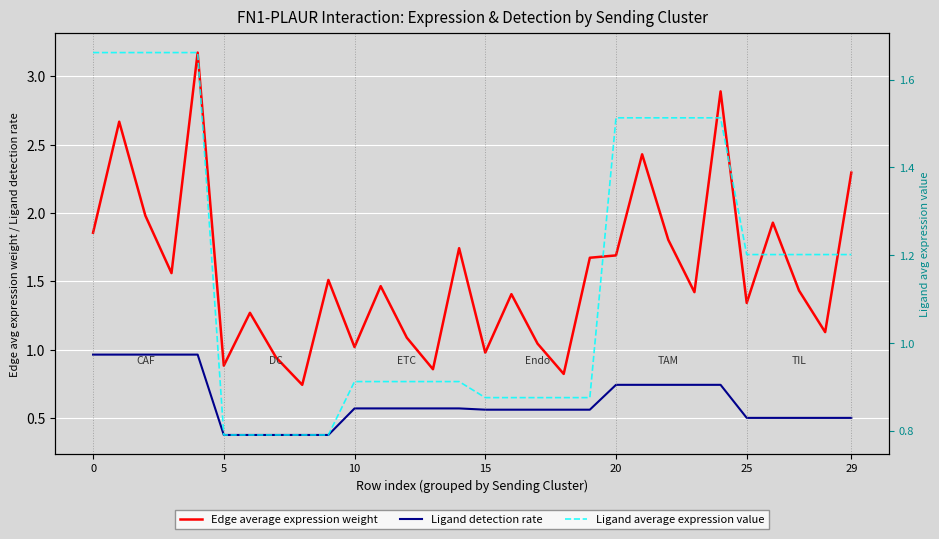

What are all the series names shown in the legend?

Edge average expression weight, Ligand detection rate, Ligand average expression value